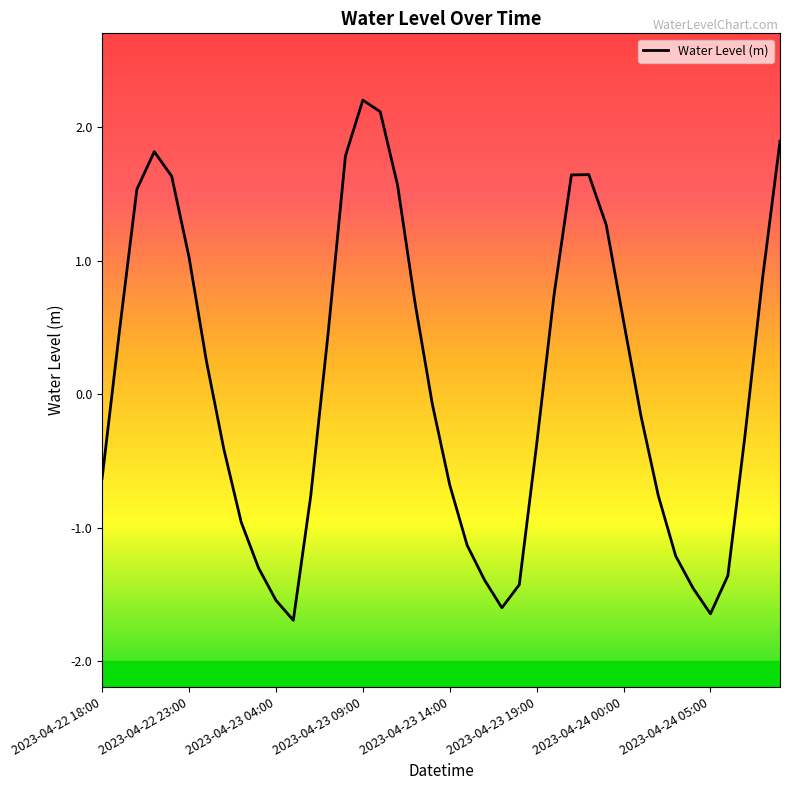

True or false: there are more than 0 points higher than both neighbors.

True